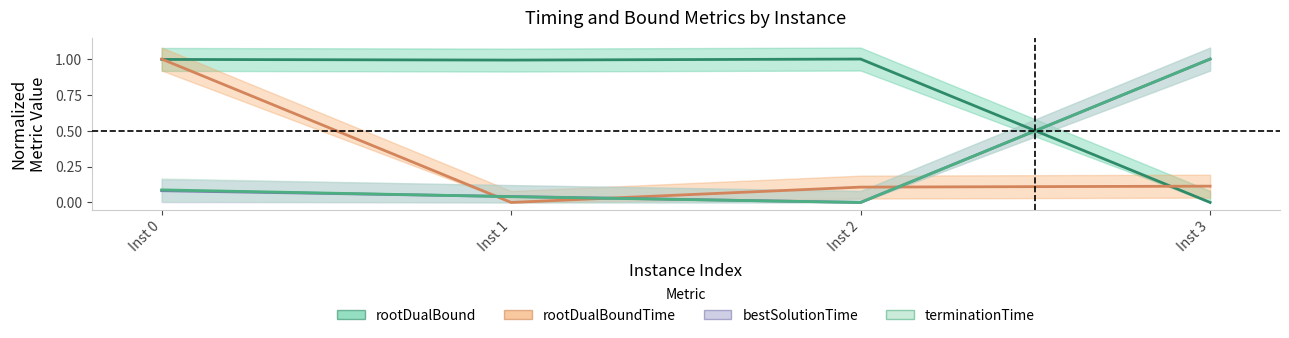

What is the difference between the maximum and minimum values in the bestSolutionTime series?

1.0